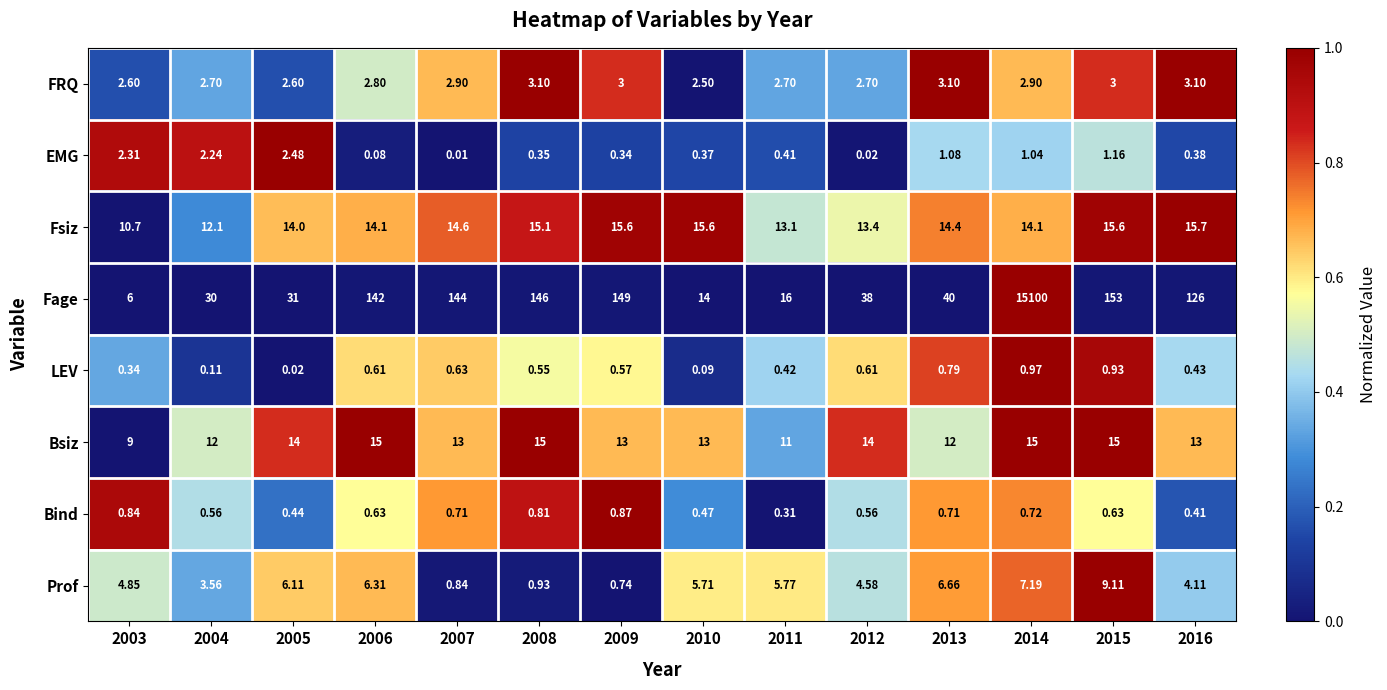

At 2014, list the series in order from largest to smallest.

Fage, Bsiz, Fsiz, Prof, FRQ, EMG, LEV, Bind